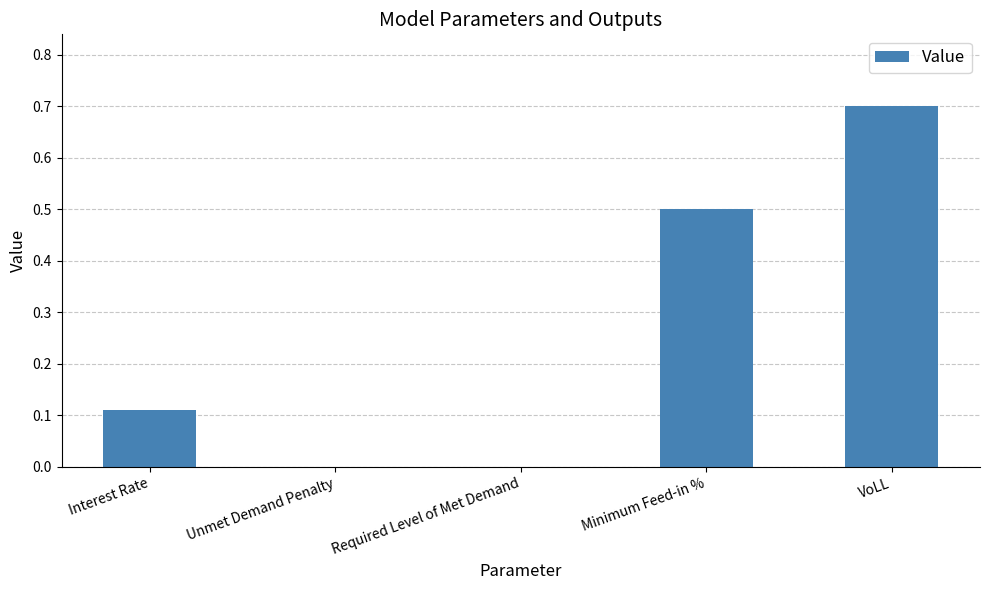

Which has a higher value, Interest Rate or VoLL?

VoLL